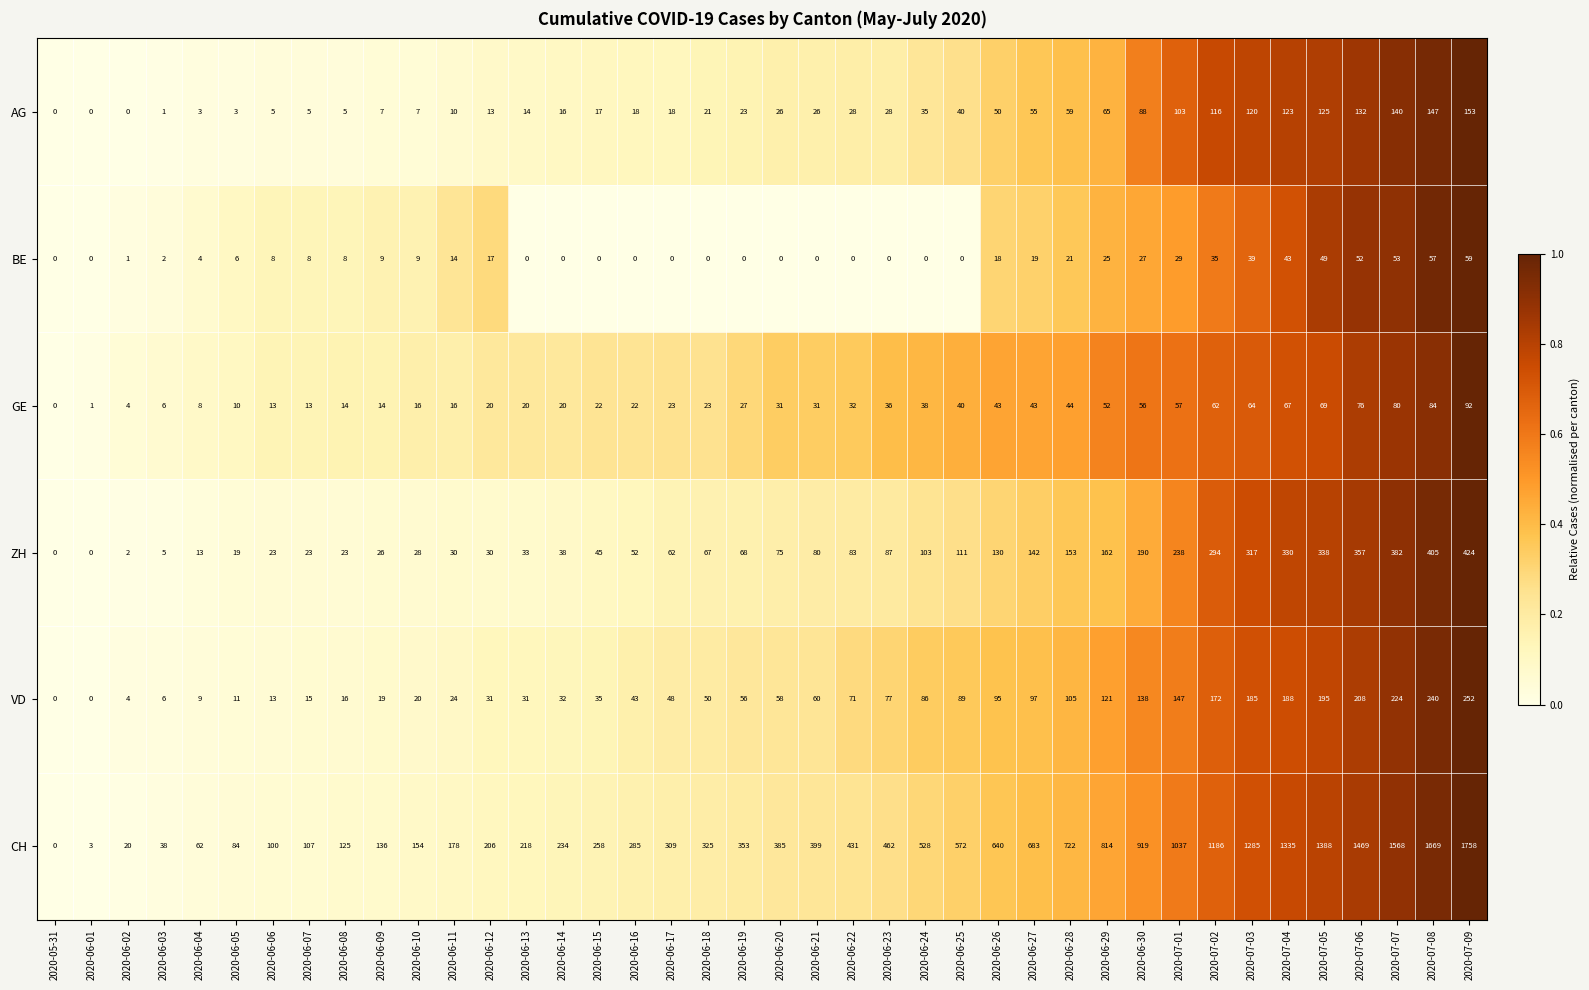

How many positive values does the VD series have?

38